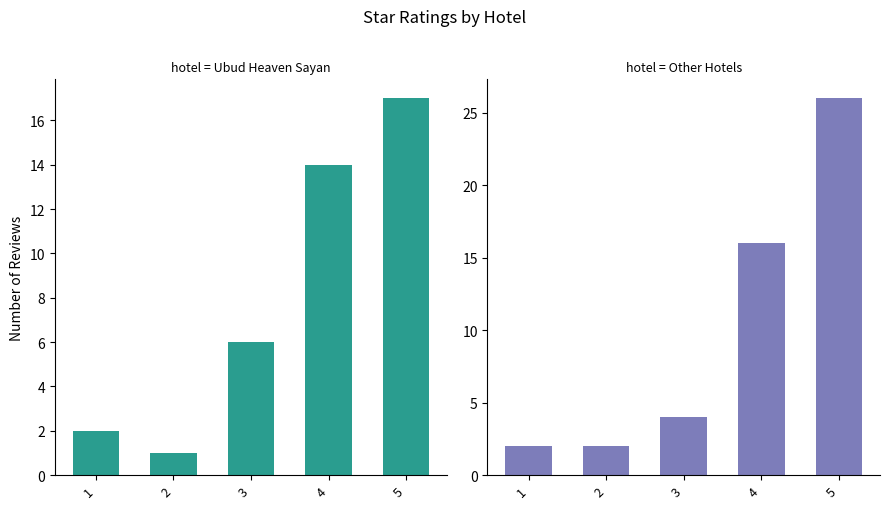

How many categories are shown in the chart?

5